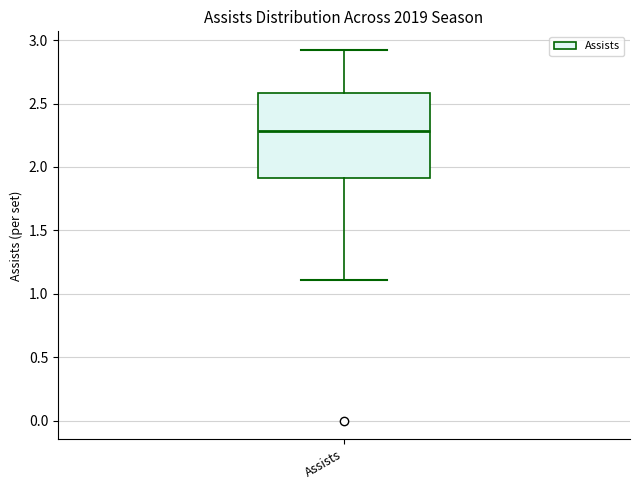

Read this box plot against the y-axis: the position of the median line, the range covered by the box, and the ends of both whiskers. The values are not printed on the chart, so give them approximately, as read against the axis.

median 2.3, box 1.9 to 2.6, whiskers 1.1 to 2.9